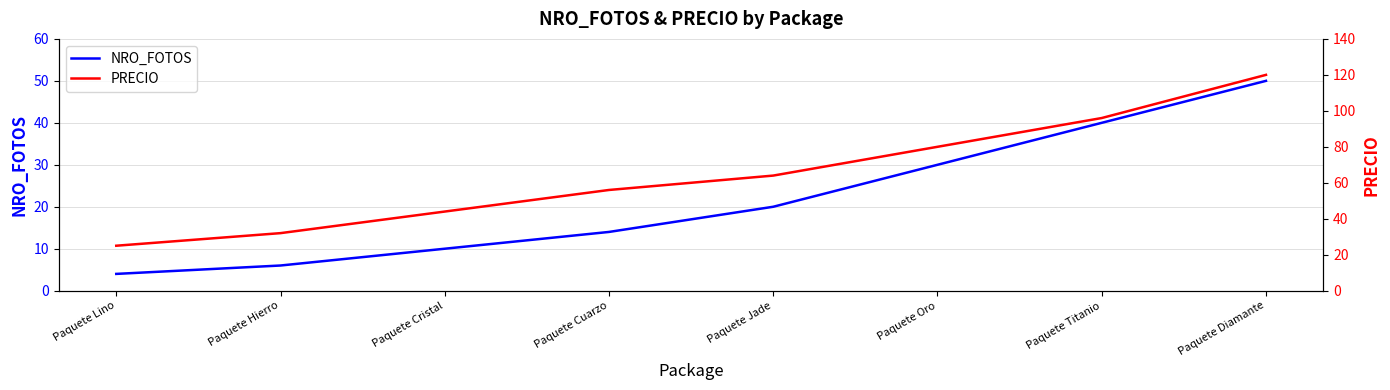

Which series has the largest total across all categories?

PRECIO